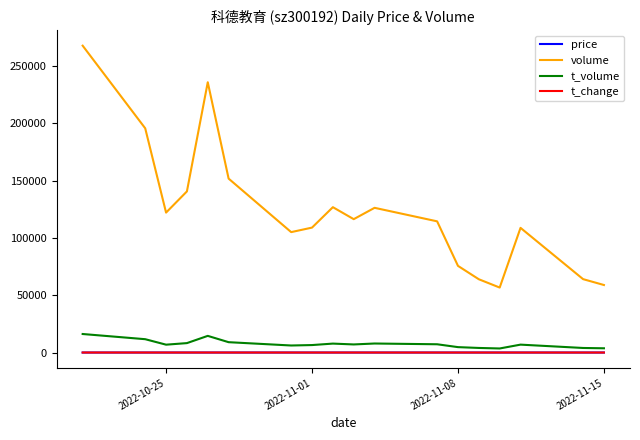

True or false: price and t_volume intersect in this chart.

False